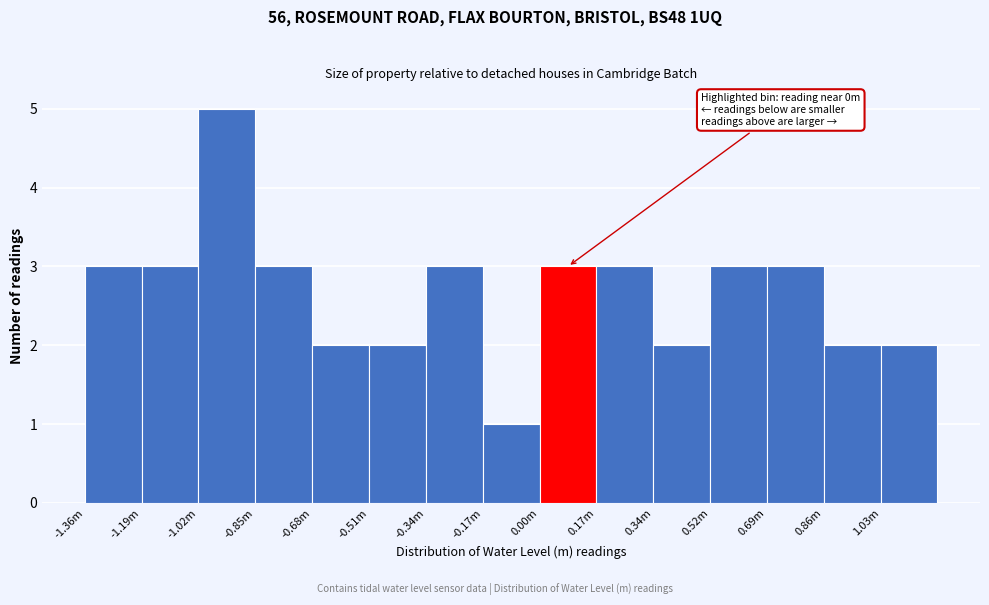

Reading right to left, transcribe all the data shown in this chart.

2	2	3	3	2	3	3	1	3	2	2	3	5	3	3